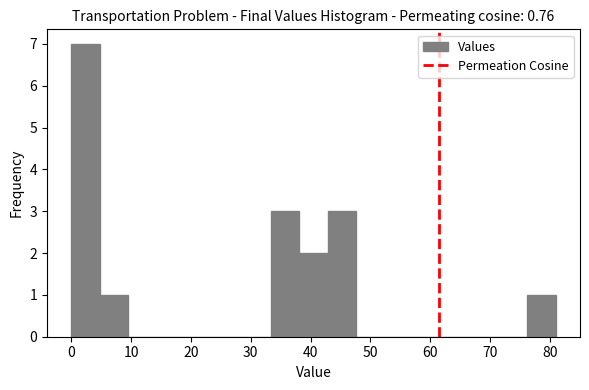

Reading left to right, list every bar in this chart as the range it spans on the x-axis followed by its height. Neither the bar edges nor the heights are printed on the chart, so give them approximately, as read against the axes.

0 to 5: 7
5 to 10: 1
10 to 14: 0
14 to 19: 0
19 to 24: 0
24 to 29: 0
29 to 33: 0
33 to 38: 3
38 to 43: 2
43 to 48: 3
48 to 52: 0
52 to 57: 0
57 to 62: 0
62 to 67: 0
67 to 71: 0
71 to 76: 0
76 to 81: 1